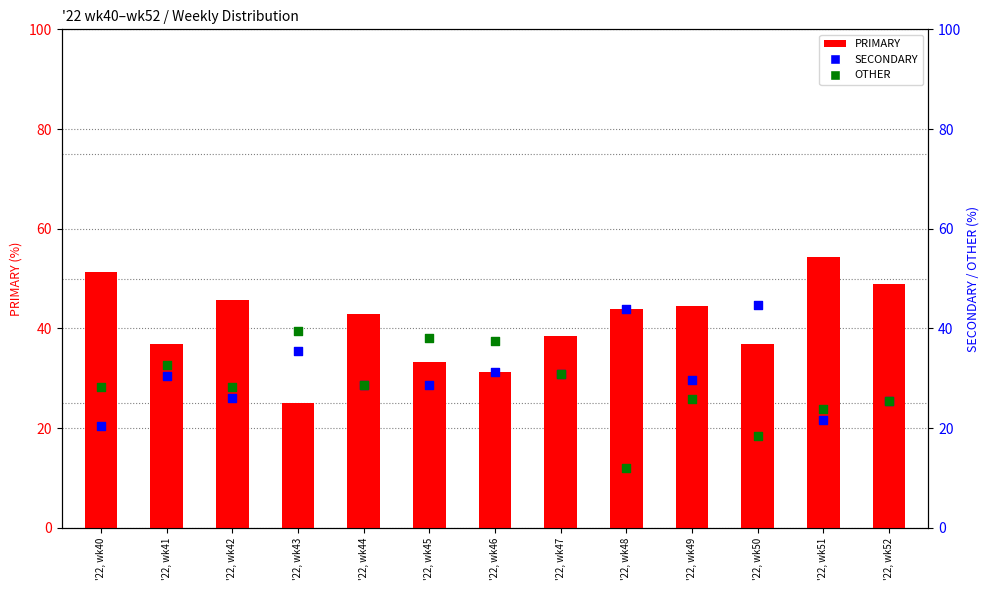

At which category is the sum across all series the highest?

'22, wk41